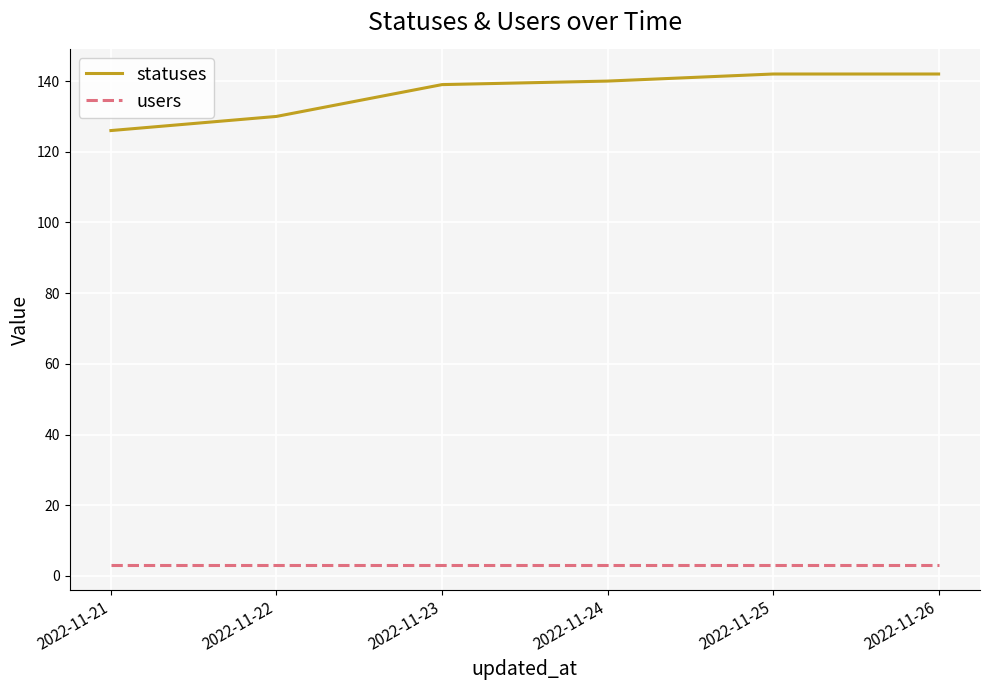

At 2022-11-24, list the series in order from smallest to largest.

users, statuses